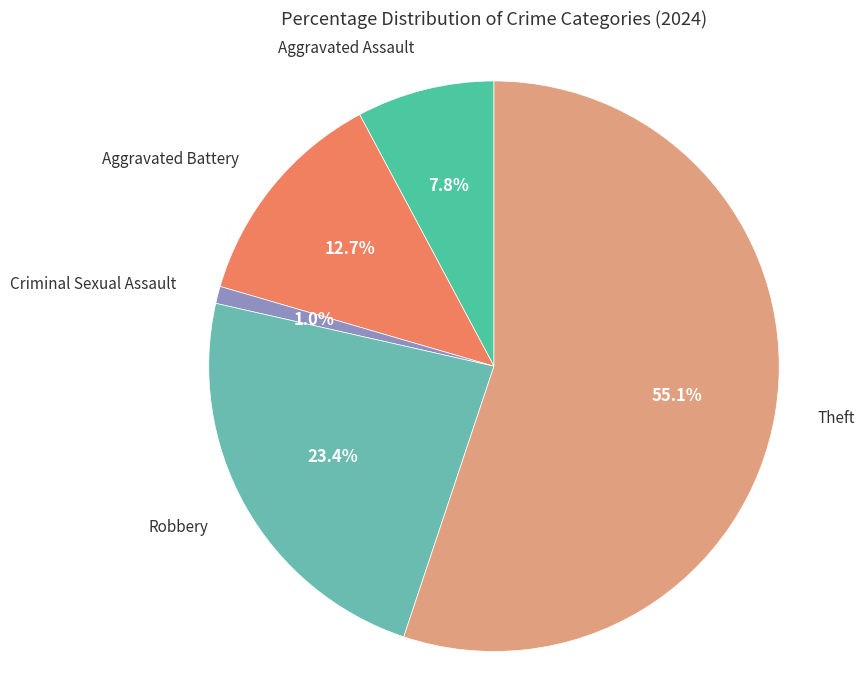

Rank the categories by value from highest to lowest.

Theft, Robbery, Aggravated Battery, Aggravated Assault, Criminal Sexual Assault